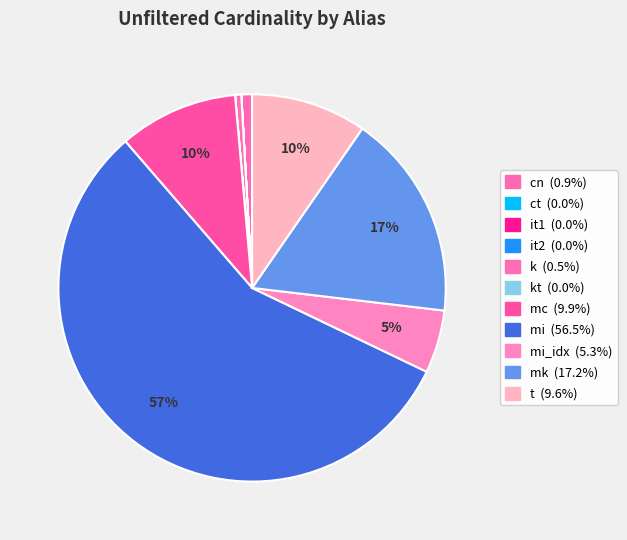

To the nearest percent, what is the difference between the largest and smallest slice percentages?

57%